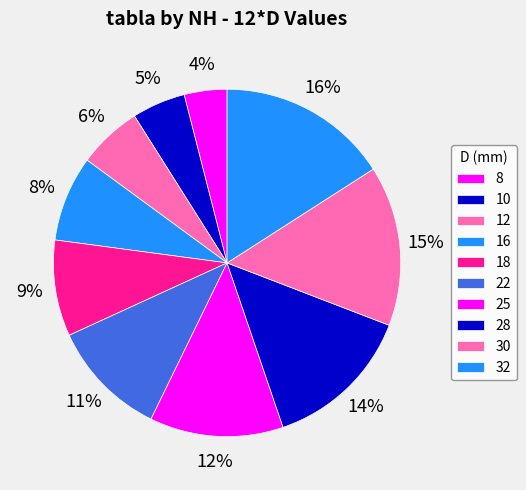

What is the ratio of the value at 22 to the value at 18?

1.2